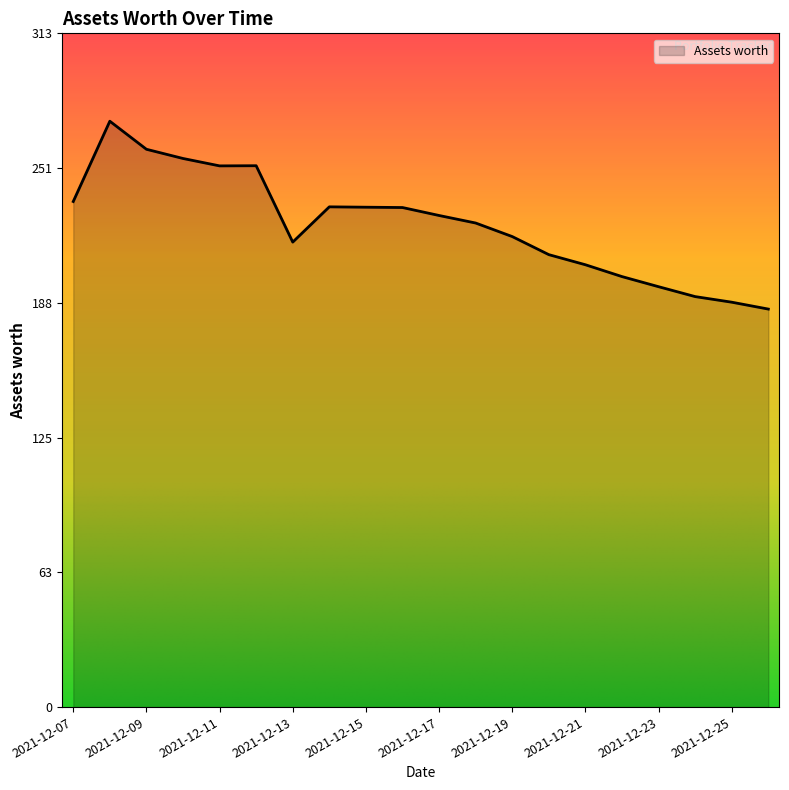

What is the minimum value shown in the chart?

185.0